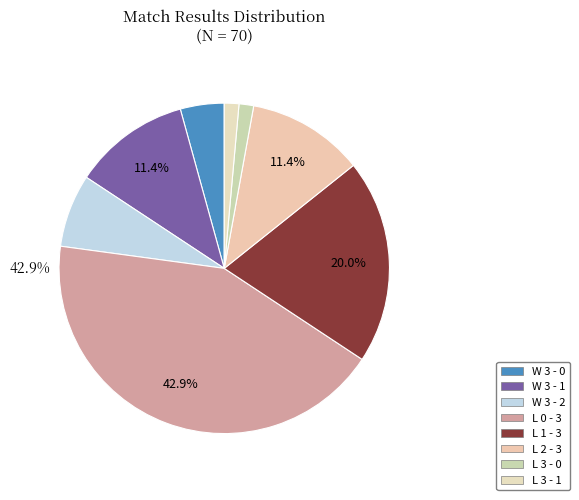

What is the total percentage of L 0 - 3 and W 3 - 1?

54.3%